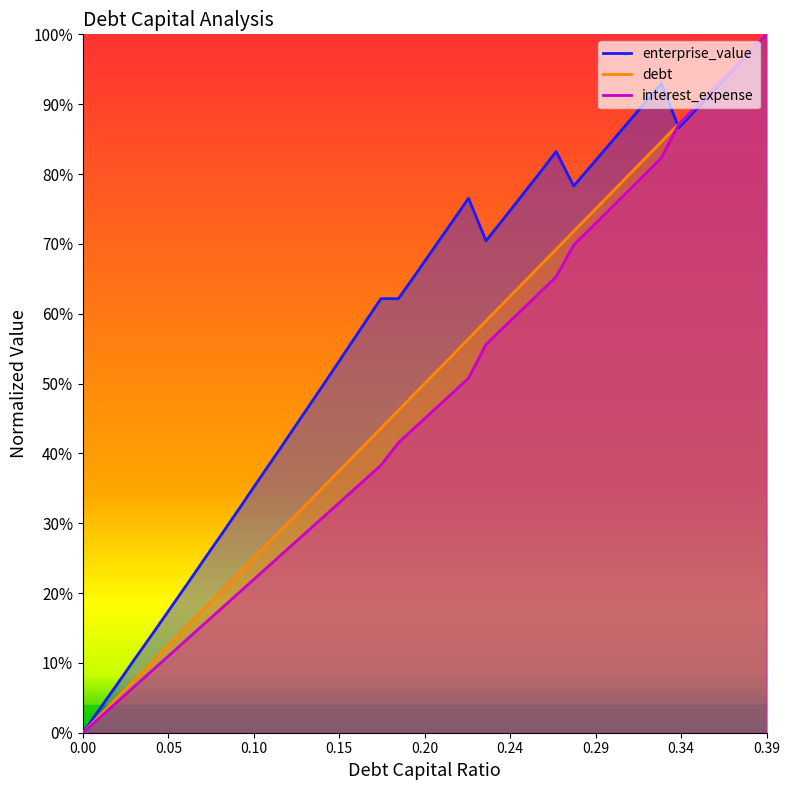

True or false: enterprise_value has a value of 0.2 at 0.05.

True